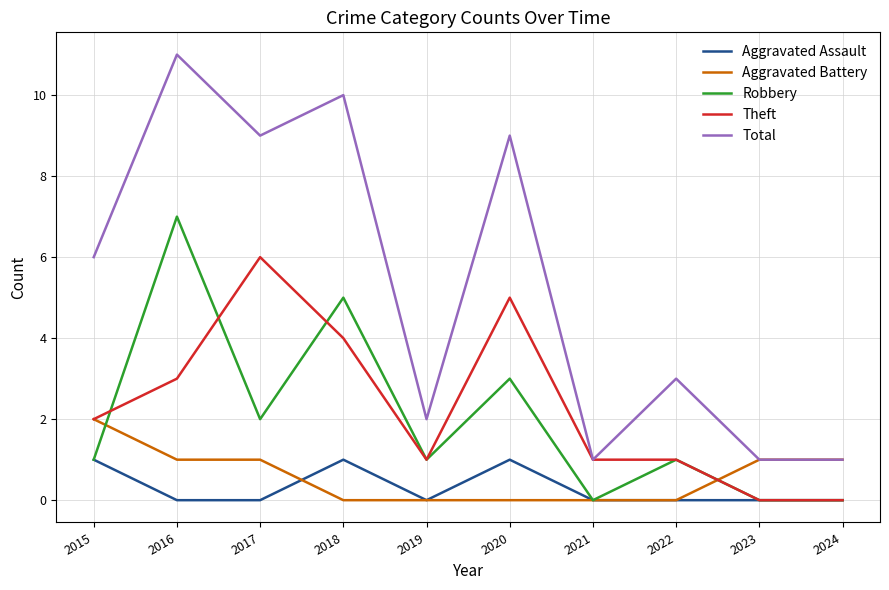

Reading left to right, what are all the values shown in this chart?

Aggravated Assault: 2015=1	2016=0	2017=0	2018=1	2019=0	2020=1	2021=0	2022=0	2023=0	2024=0
Aggravated Battery: 2015=2	2016=1	2017=1	2018=0	2019=0	2020=0	2021=0	2022=0	2023=1	2024=1
Robbery: 2015=1	2016=7	2017=2	2018=5	2019=1	2020=3	2021=0	2022=1	2023=0	2024=0
Theft: 2015=2	2016=3	2017=6	2018=4	2019=1	2020=5	2021=1	2022=1	2023=0	2024=0
Total: 2015=6	2016=11	2017=9	2018=10	2019=2	2020=9	2021=1	2022=3	2023=1	2024=1